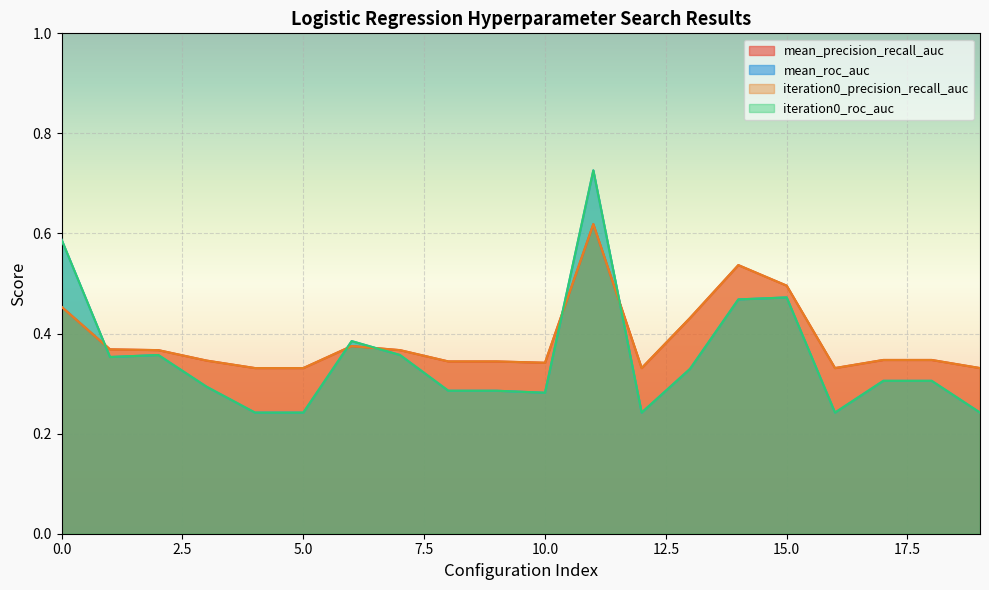

What is the lowest value of the mean_precision_recall_auc series?

0.3